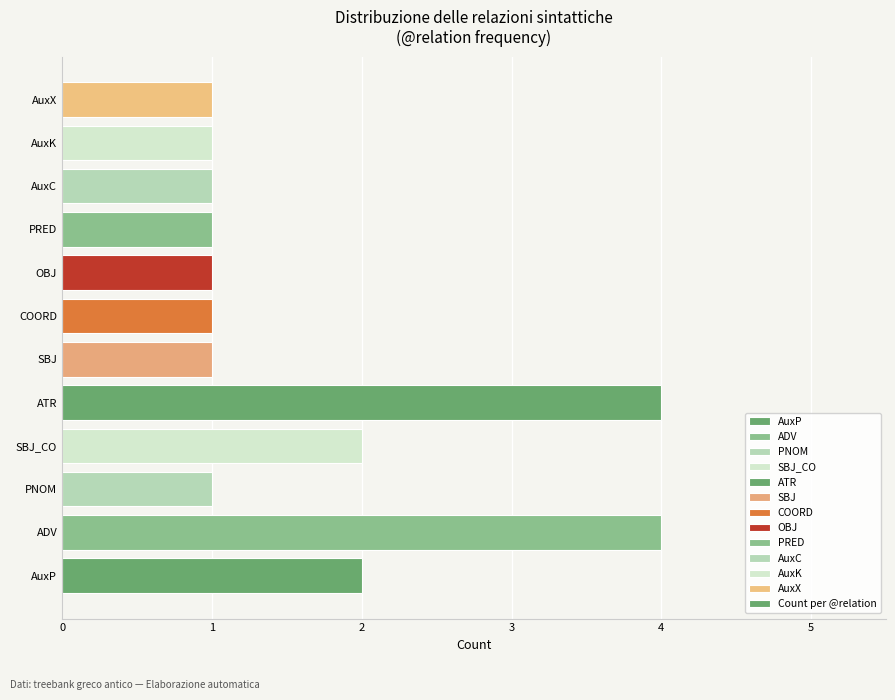

Approximately how many times larger is the value at PNOM compared to OBJ?

1.0